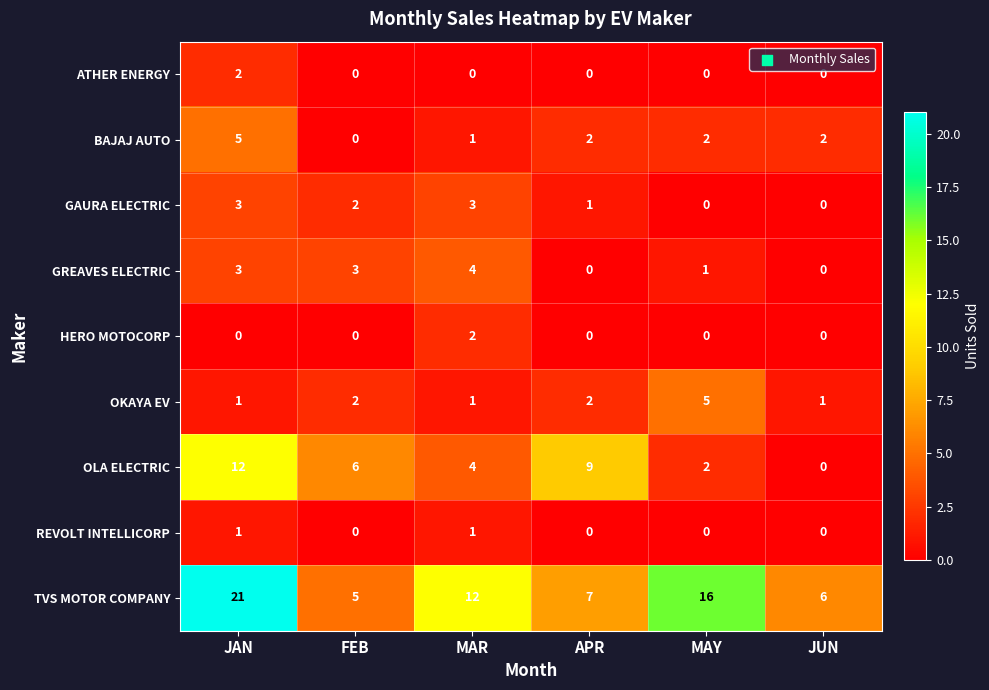

Which series has the largest total across all categories?

TVS MOTOR COMPANY